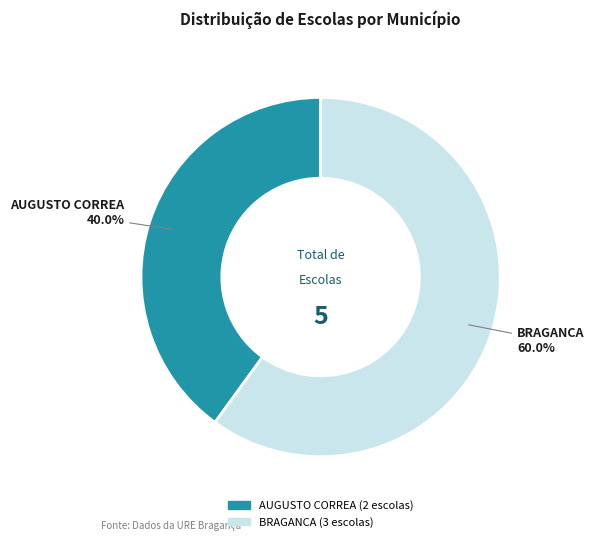

Between AUGUSTO CORREA and BRAGANCA, which is larger?

BRAGANCA